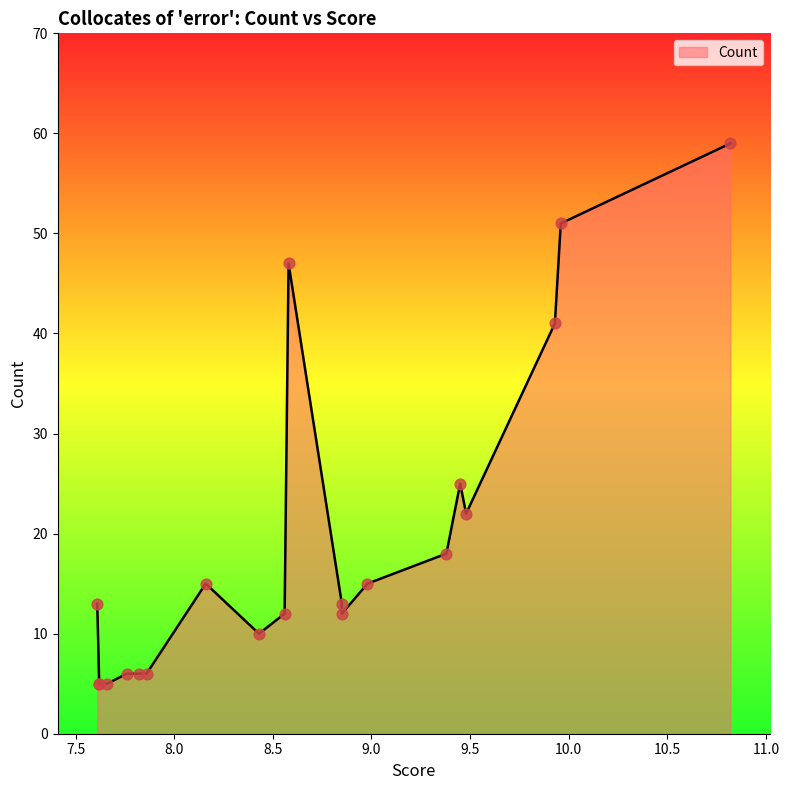

Which has a higher value, 8.85 or 8.43?

8.85